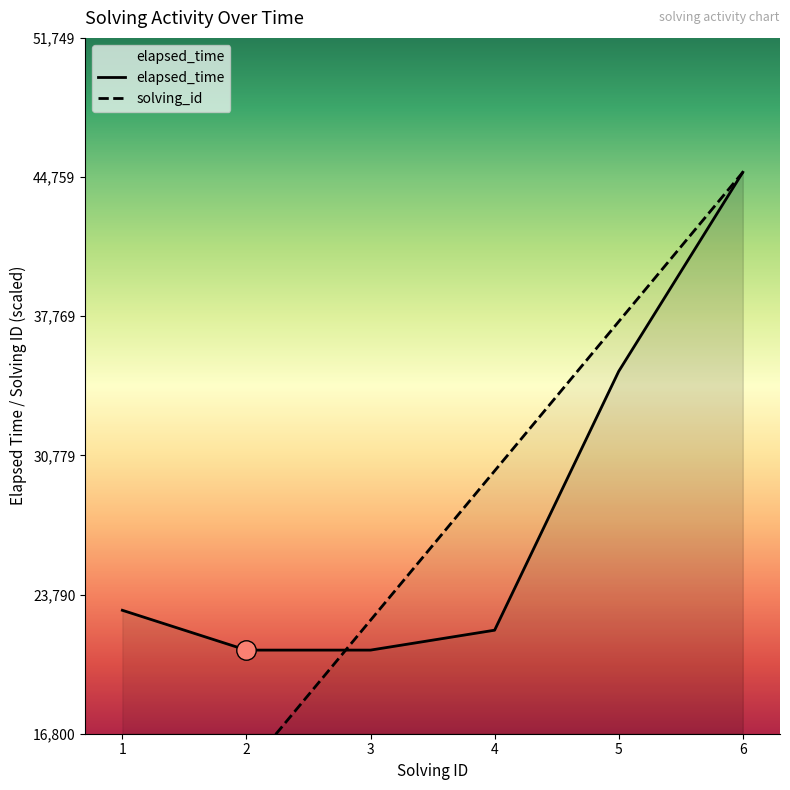

At which label does elapsed_time first exceed 23000?

5